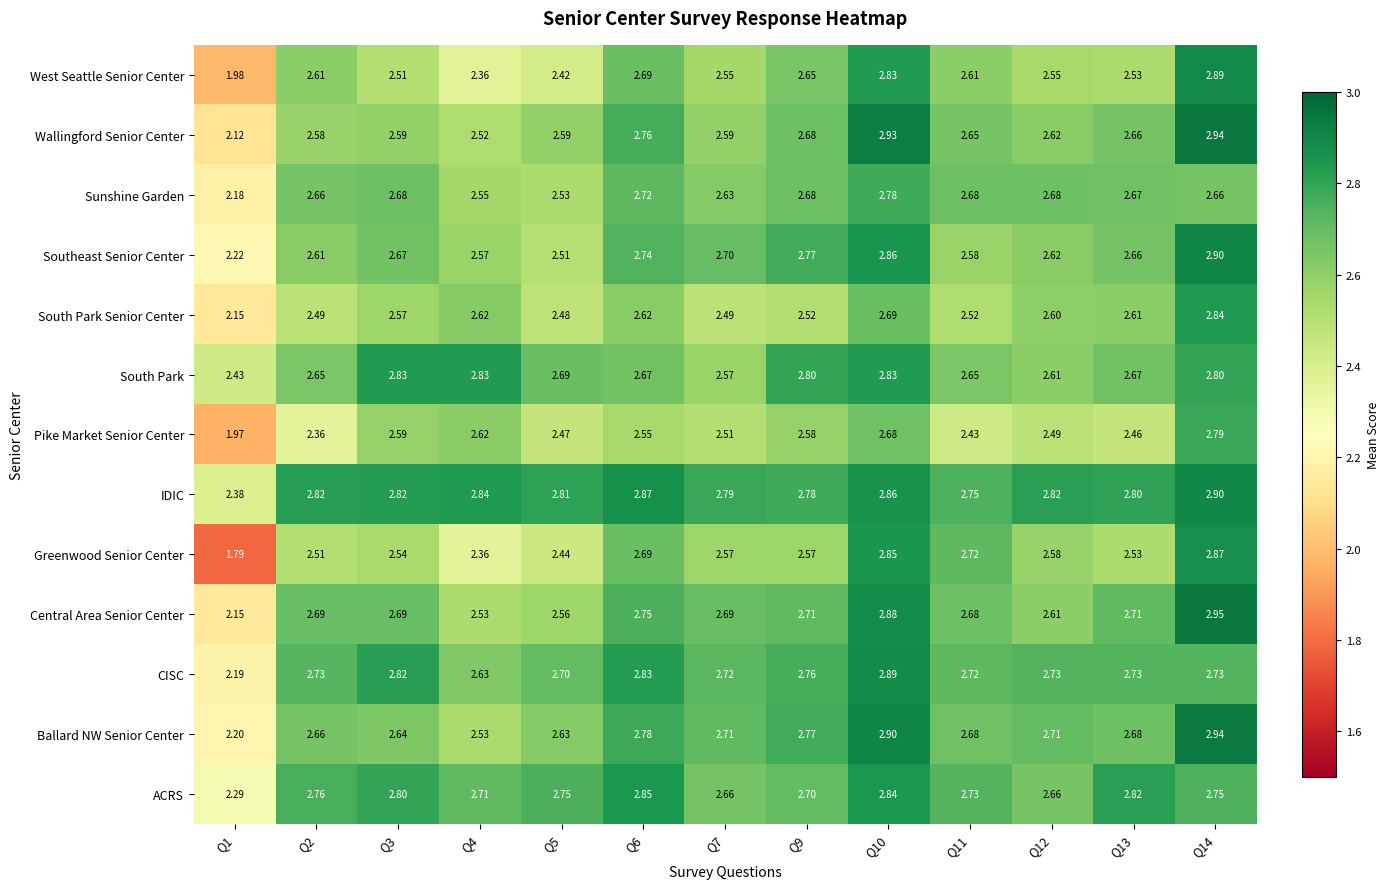

At how many categories does at least one series exceed 2?

13